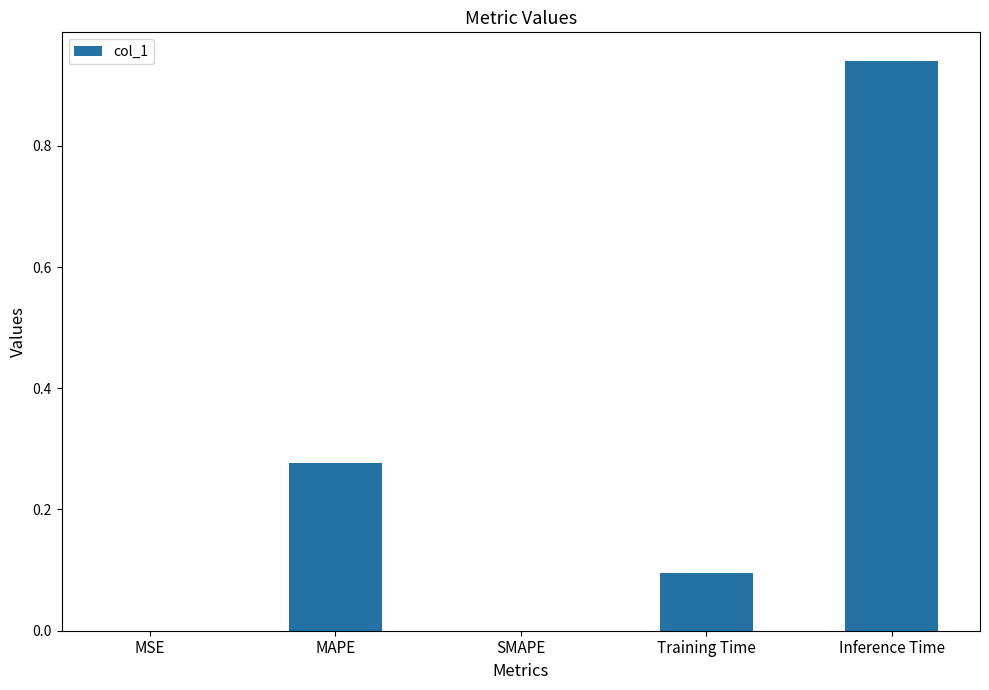

Which category has the highest value across all series?

Inference Time